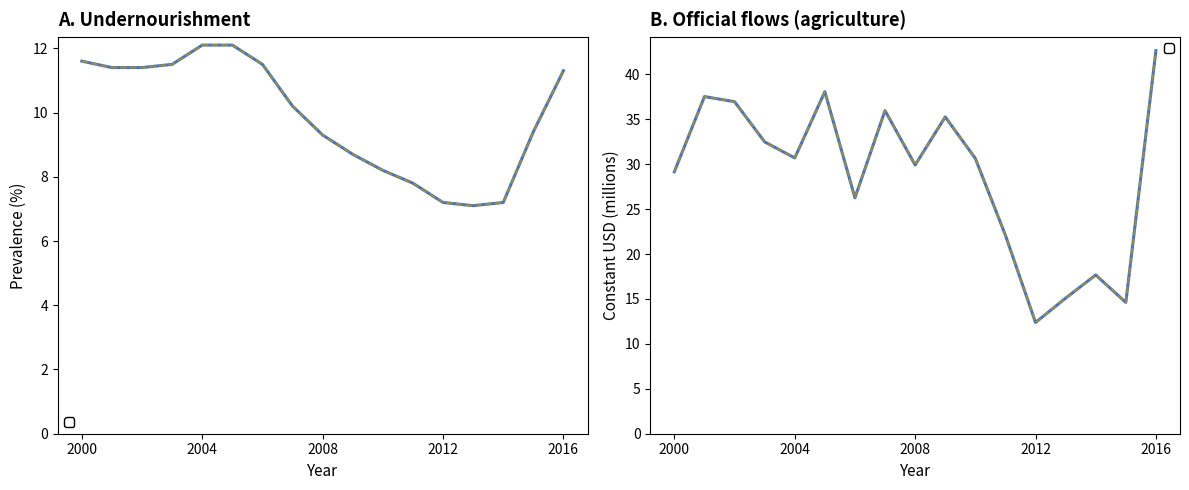

What is the maximum value for Prevalence of undernourishment (%)?

12.1